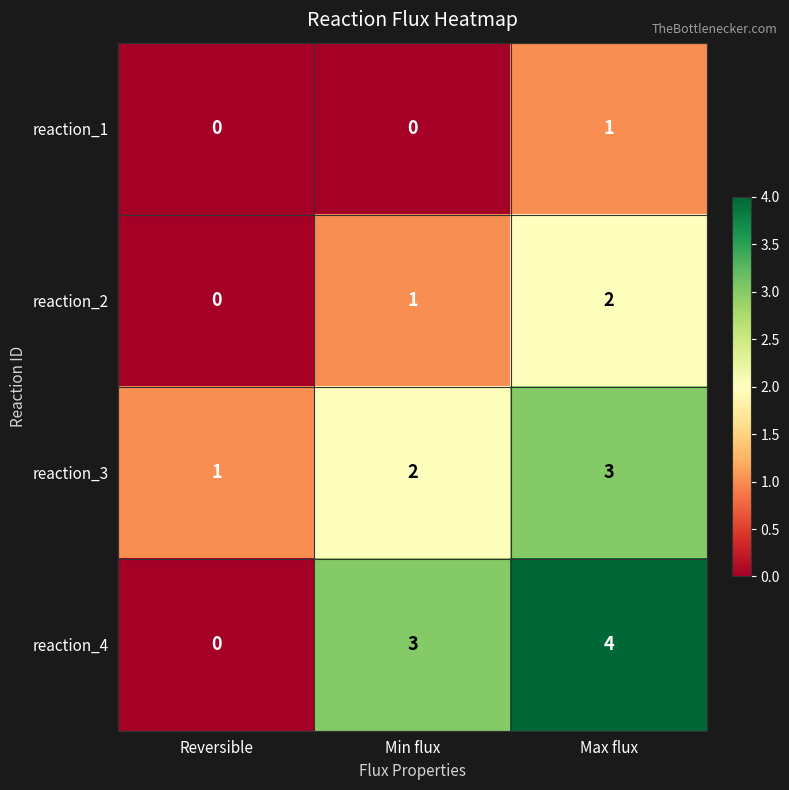

Is it true that reaction_1 equals 1 at Max flux?

True